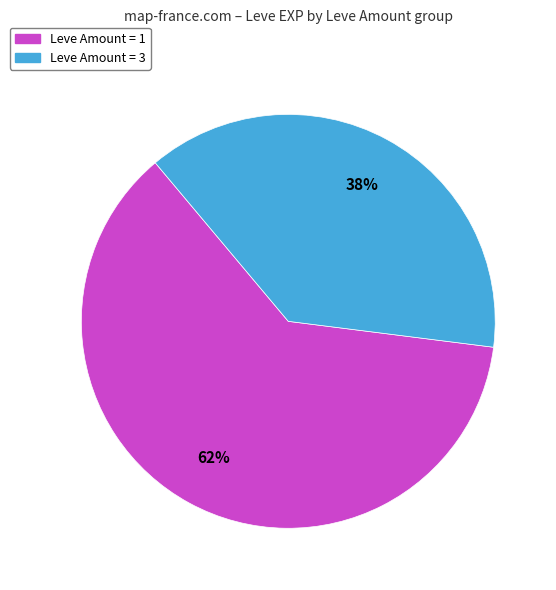

How many segments does this pie chart have?

2